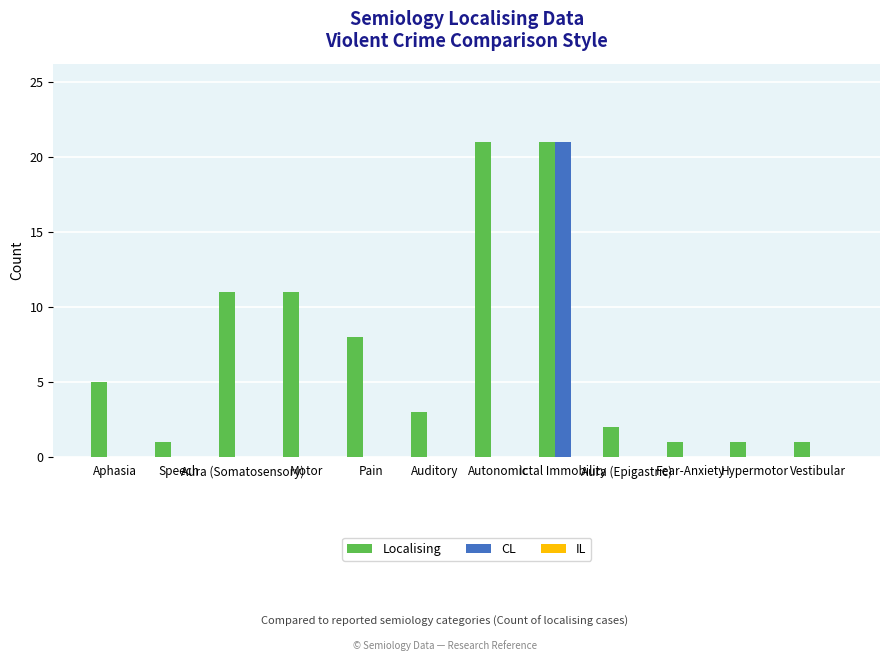

The value of CL at Fear-Anxiety is 0. True or false?

True